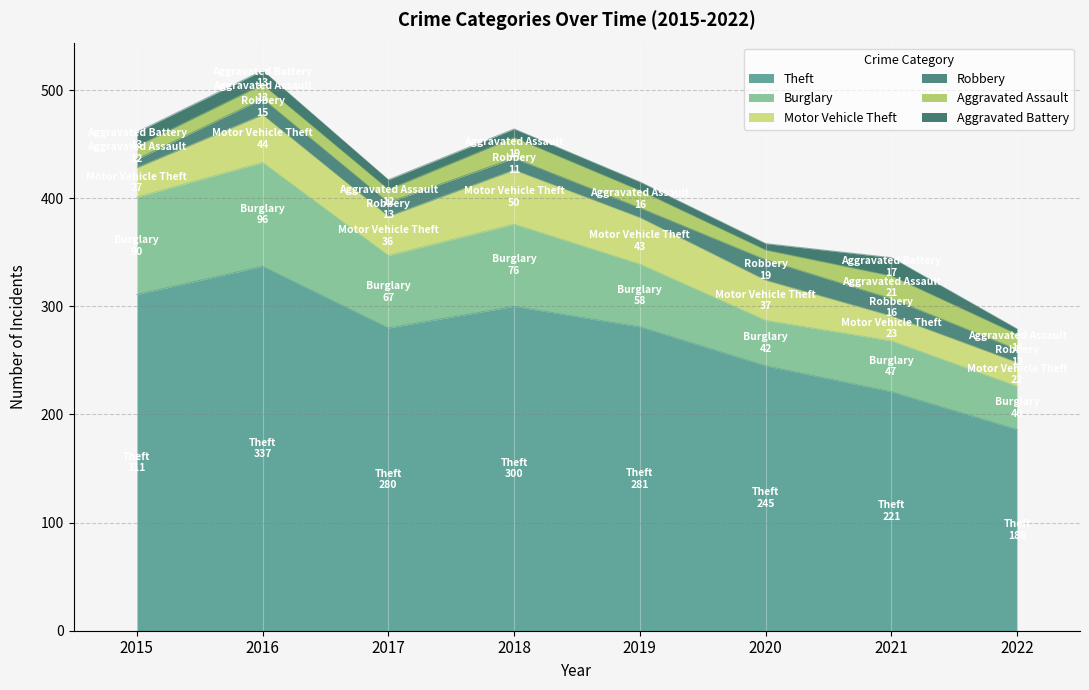

Which has a higher value, 2020 or 2017?

2017